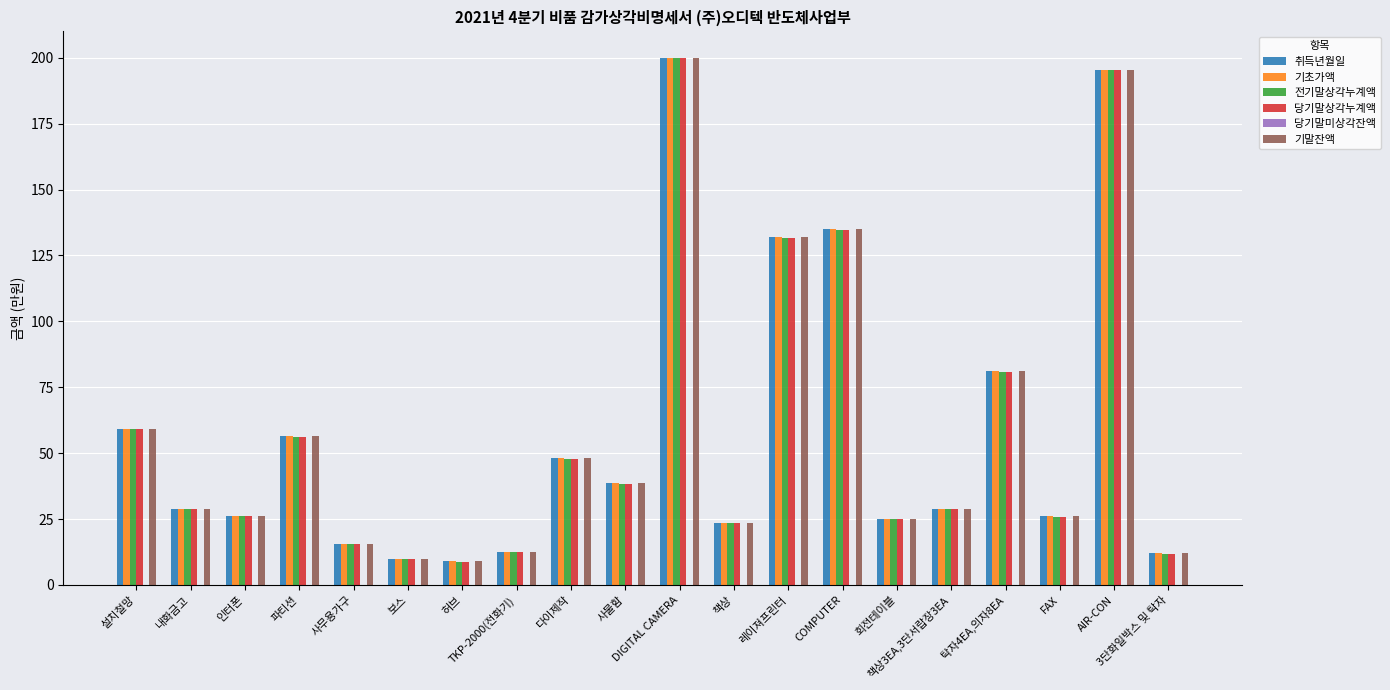

What is the highest value of the 취득년월일 series?

200.0